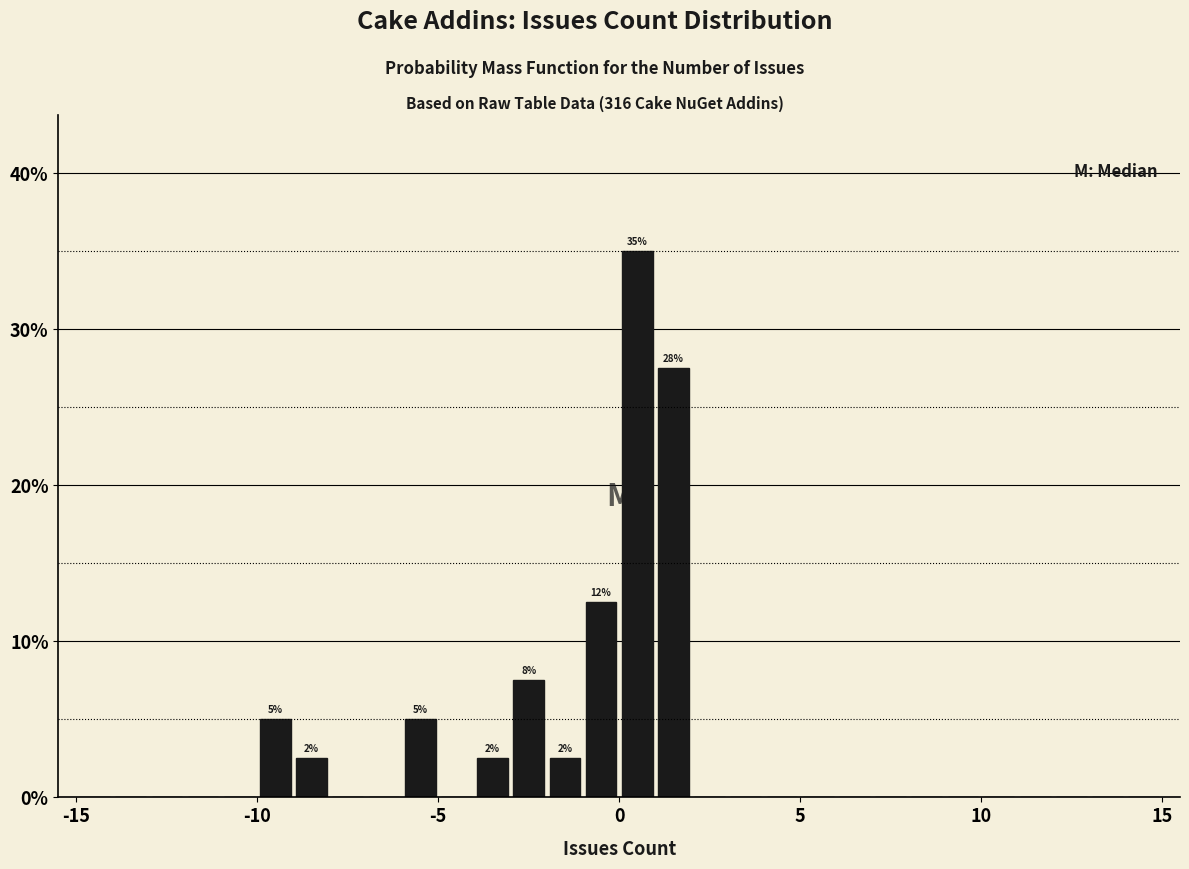

Read against the x-axis, roughly where is the centre of the tallest bar?

0.5